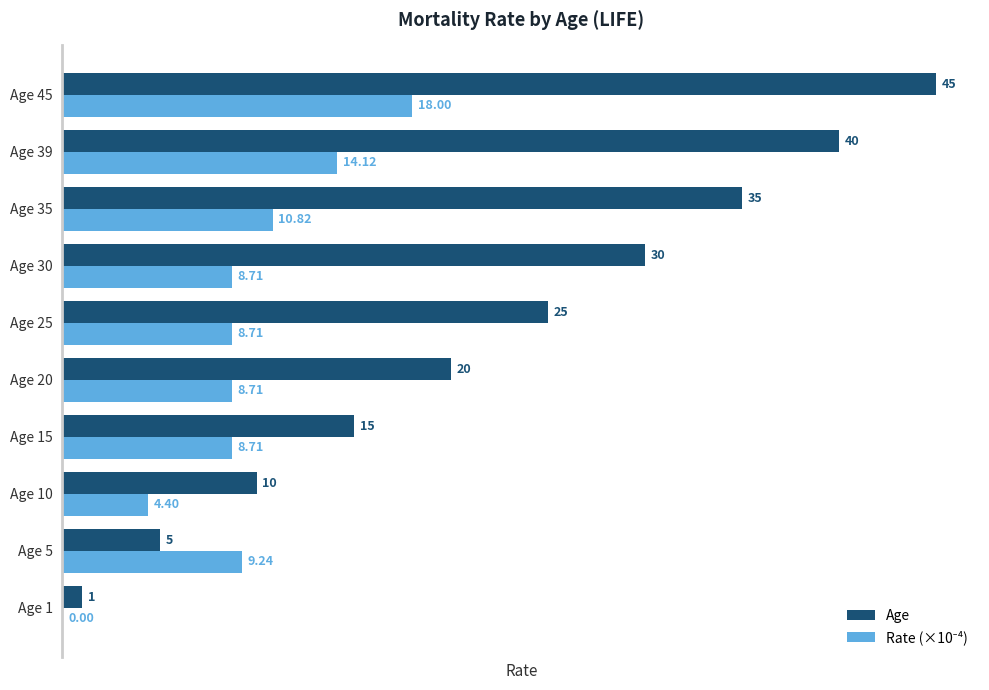

Which series has the largest total across all categories?

Age